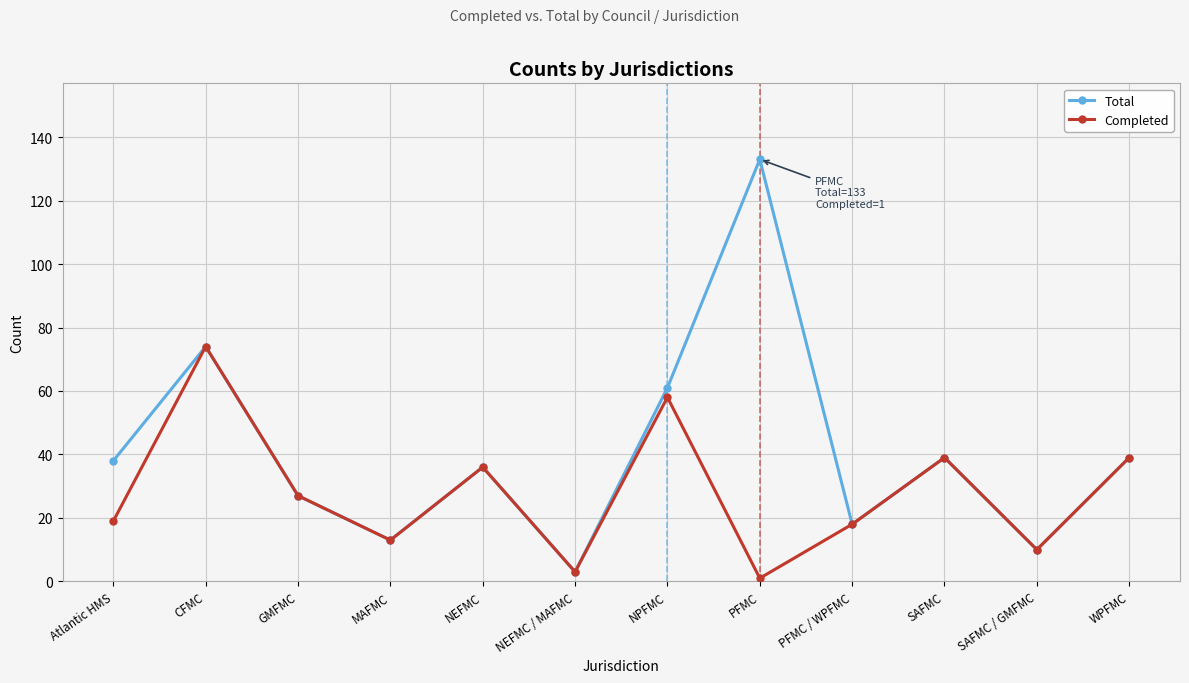

Reading right to left, transcribe all the data shown in this chart.

Total: 39	10	39	18	133	61	3	36	13	27	74	38
Completed: 39	10	39	18	1	58	3	36	13	27	74	19